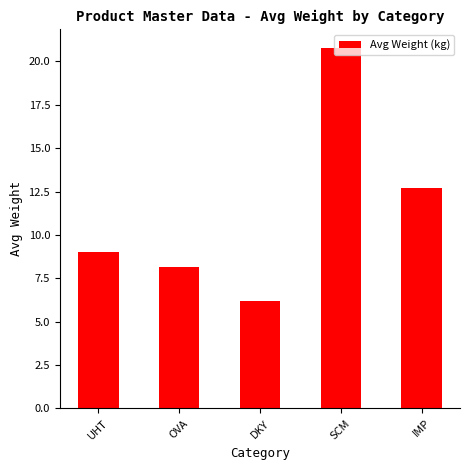

What is the greatest value displayed?

20.8